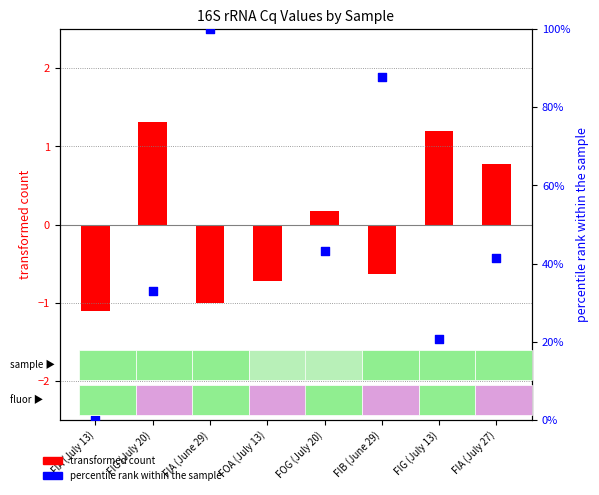

Which series has the widest spread of Y values?

percentile rank within the sample